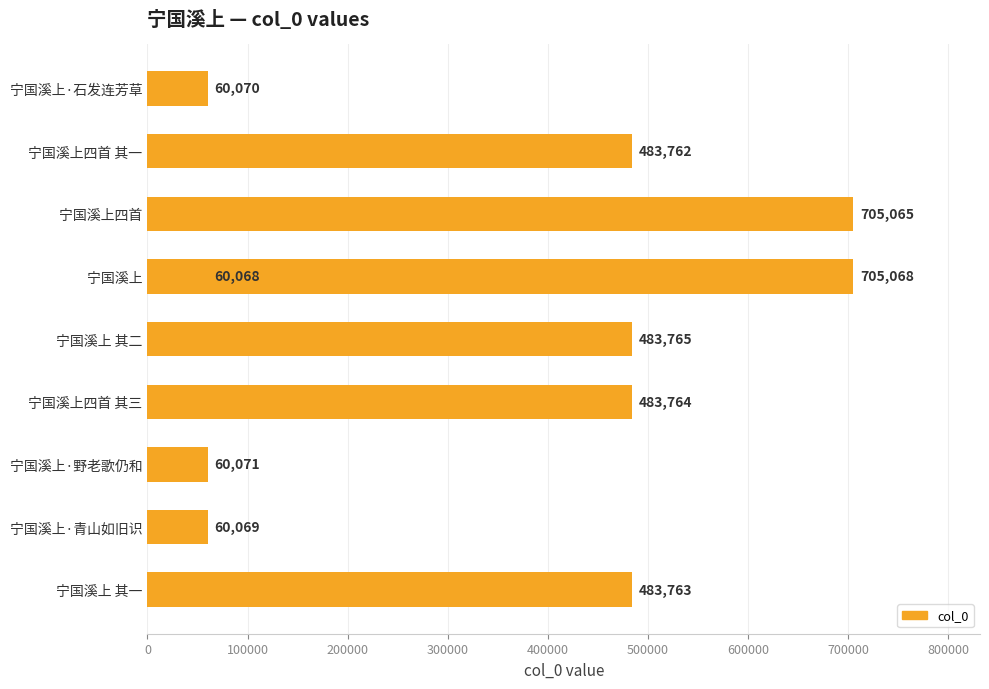

What is the maximum value shown in the chart?

705068